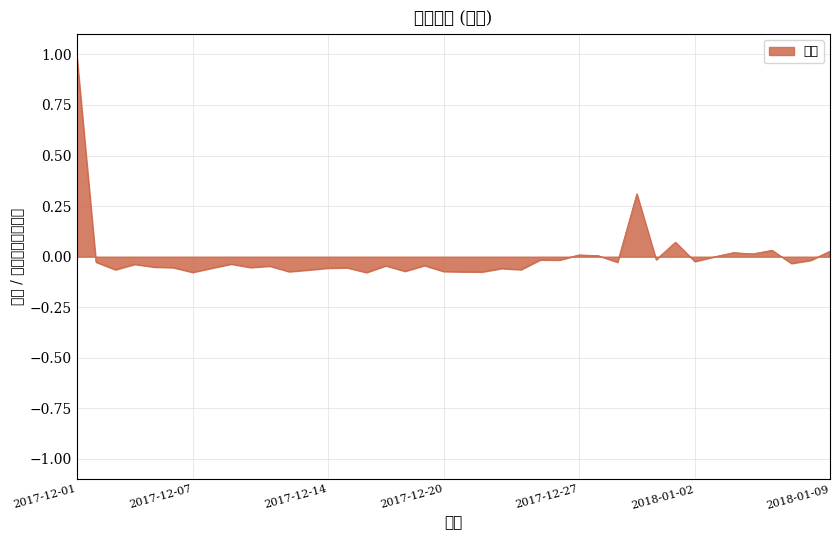

Which label corresponds to the smallest value in the chart?

2017-12-16